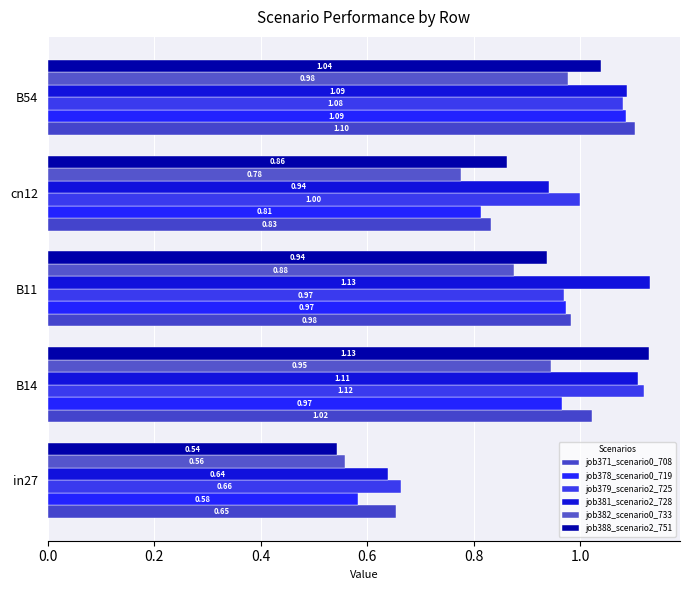

What is the smallest value displayed?

0.5